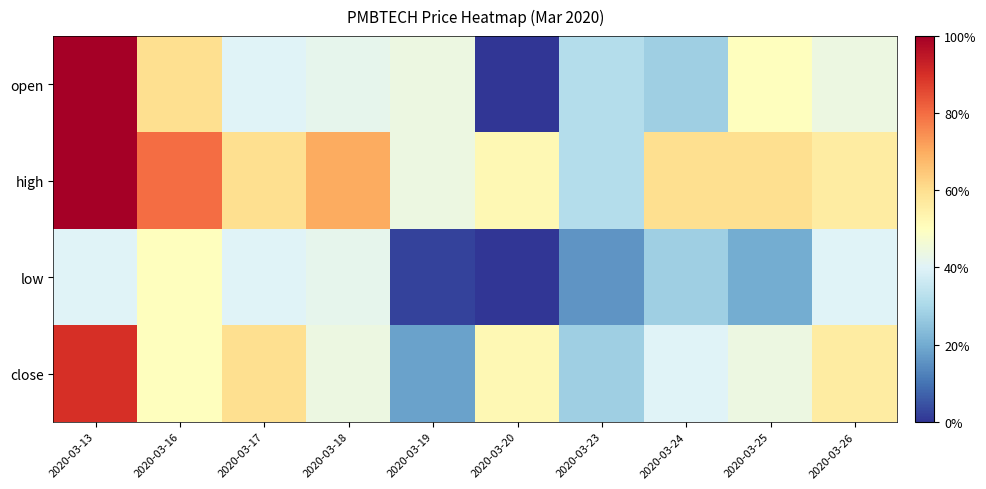

Between 2020-03-17 and 2020-03-23, which is larger?

2020-03-17